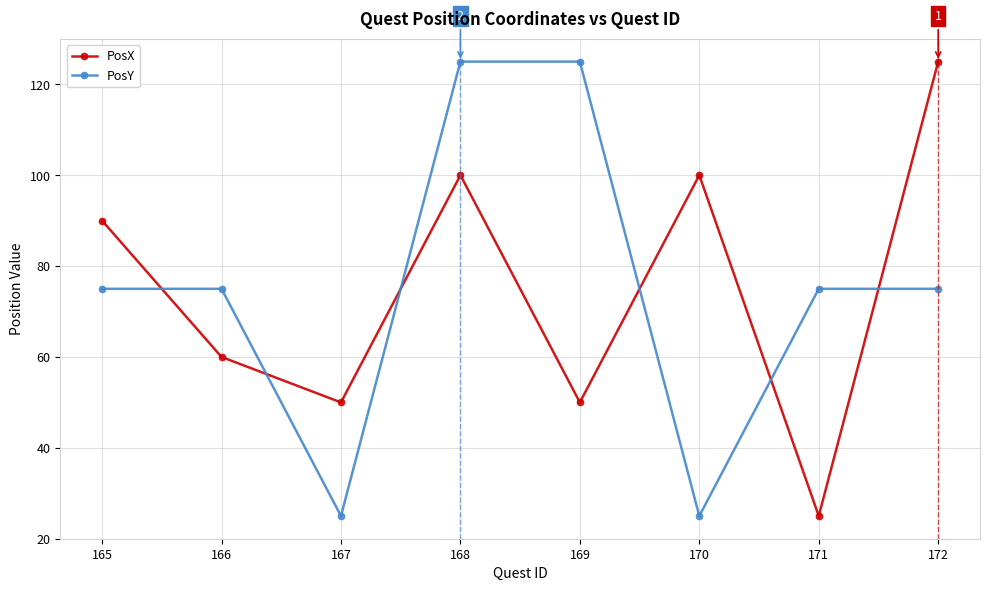

The value of PosX at 168 is 62. True or false?

False